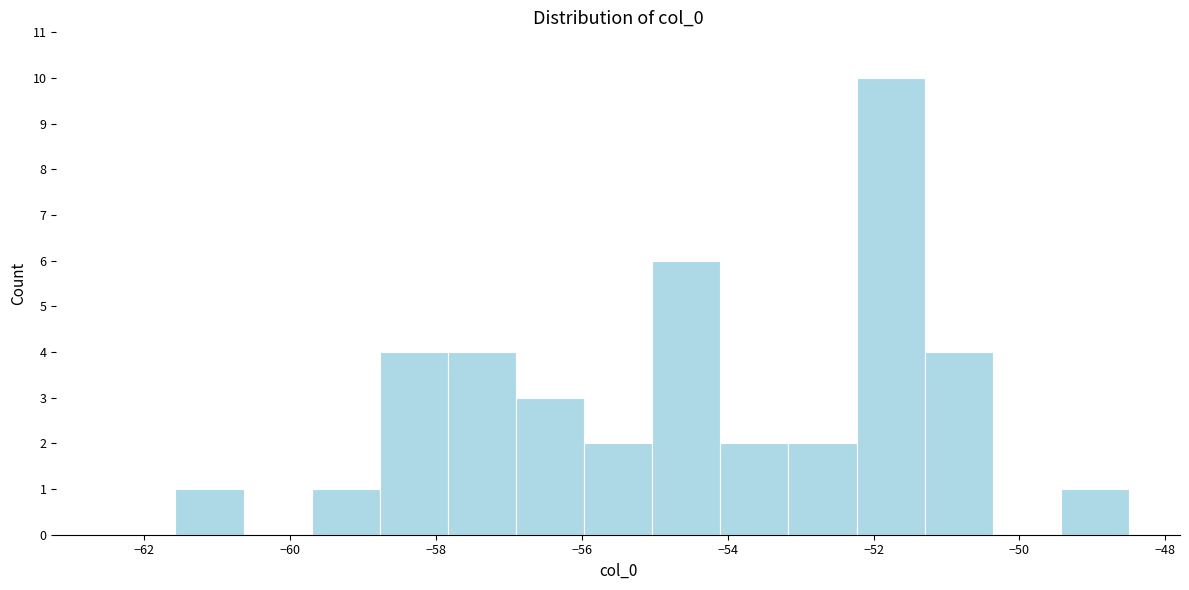

How tall is the bar that spans -54.0 to -53.2 on the x-axis? Neither the bar edges nor the heights are printed on the chart, so give them approximately, as read against the axes.

2